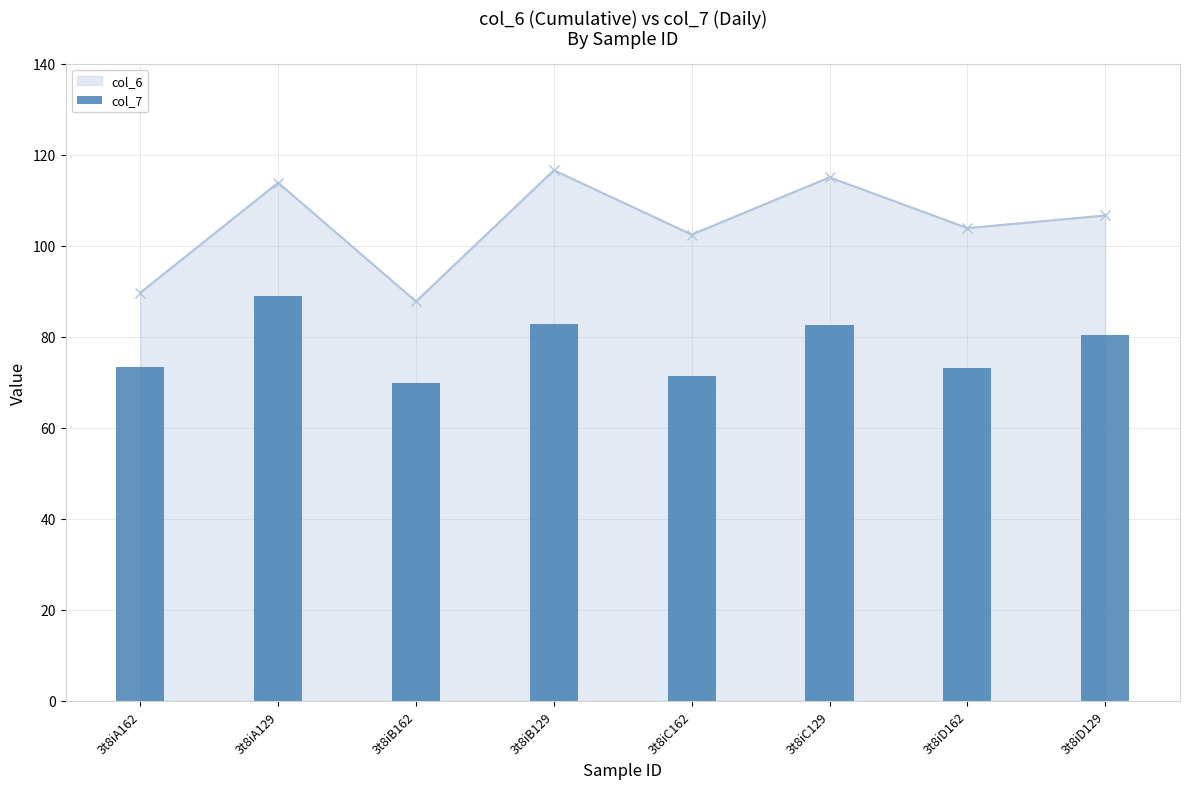

The col_6 series shows 87.8 at 3t8iB162. True or false?

True